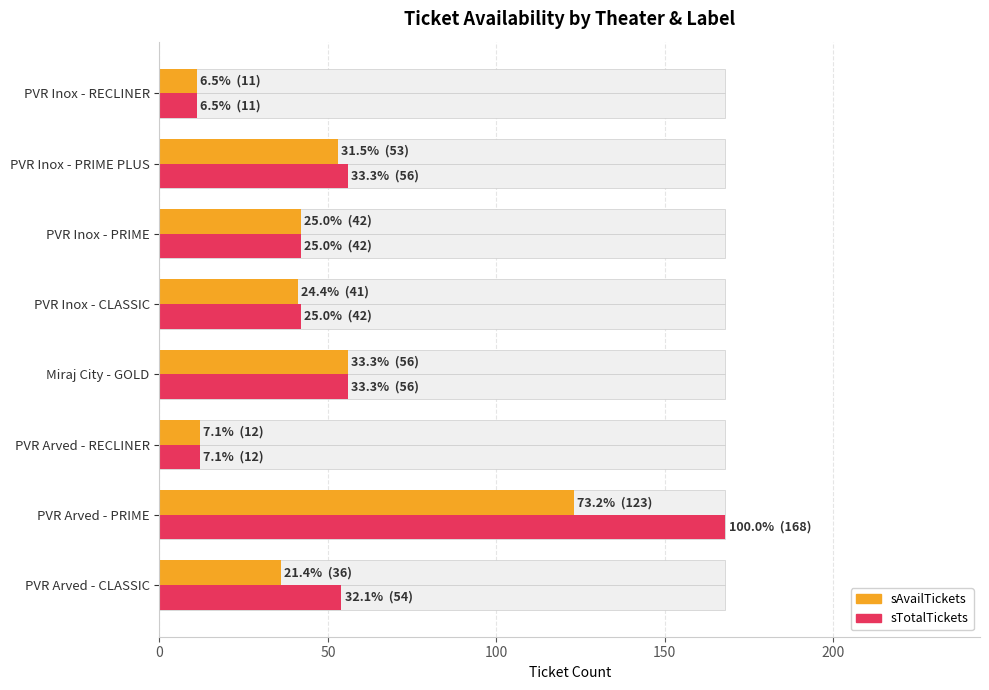

What value does the sTotalTickets series have at PVR Inox - RECLINER?

11